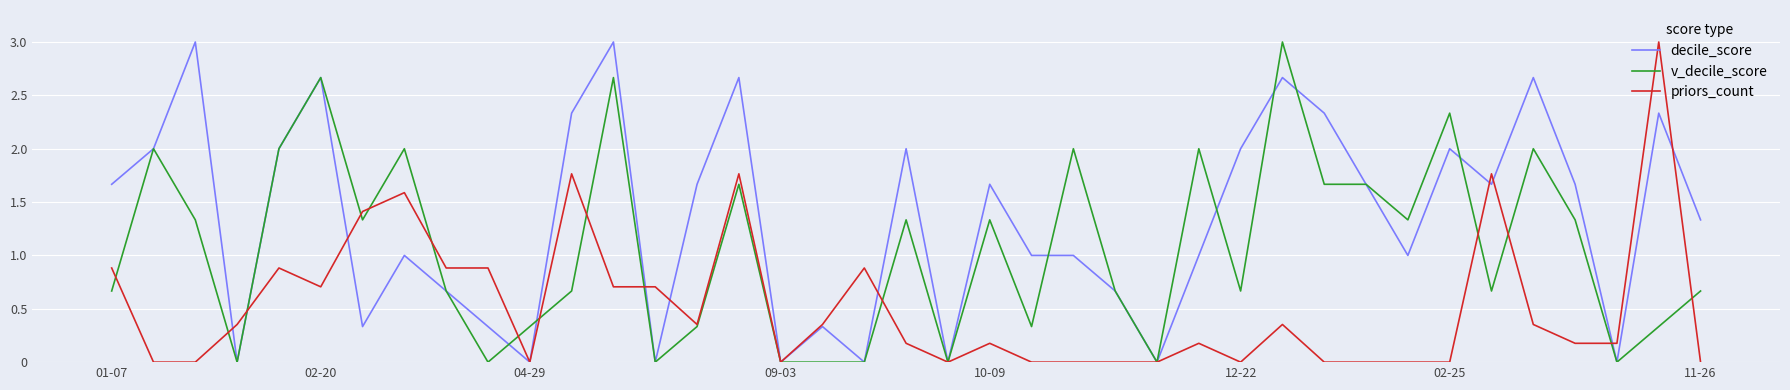

Which series has the largest total across all categories?

decile_score